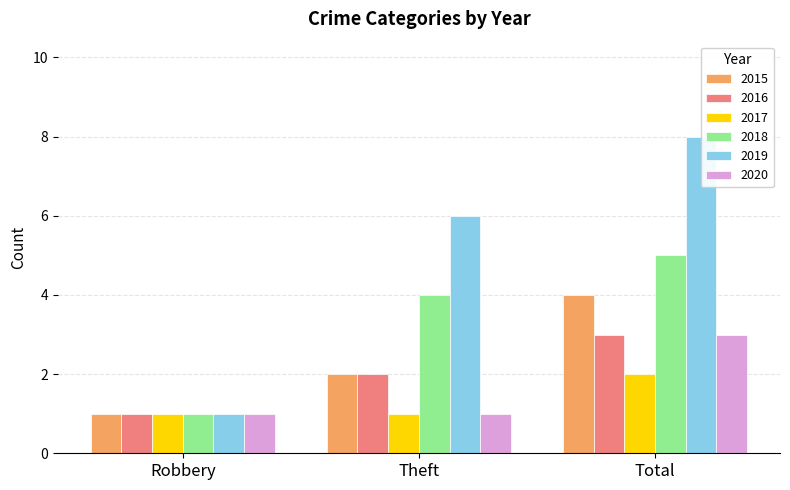

The value of 2018 at Total is 1. True or false?

False